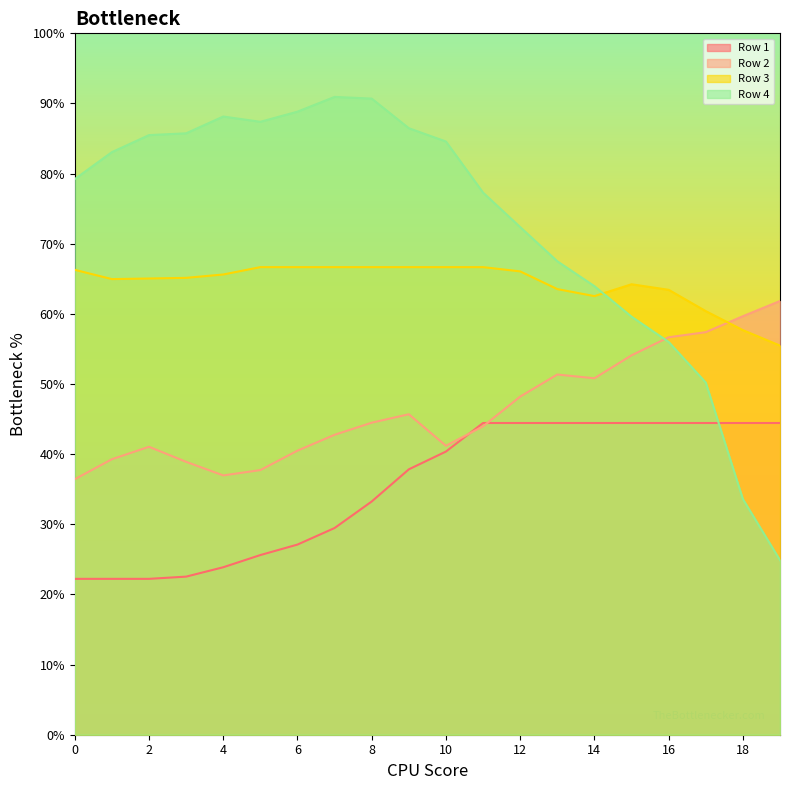

Is the value of Row 1 at 17 greater than the value of Row 4 at 17?

No